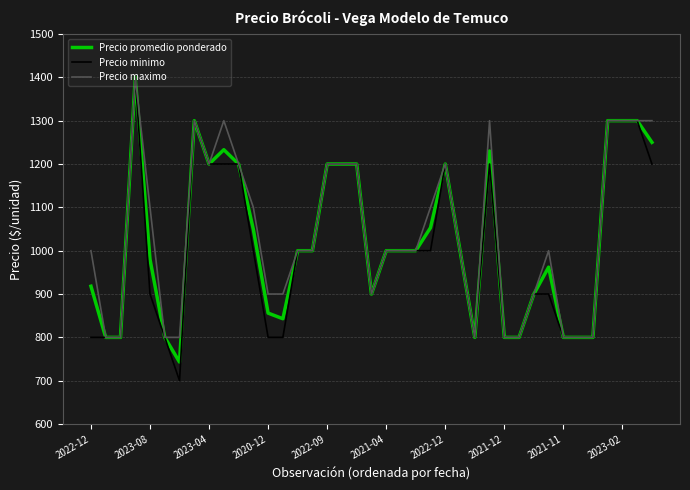

Rank the series by their average value, from lowest to highest.

Precio minimo, Precio promedio ponderado, Precio maximo